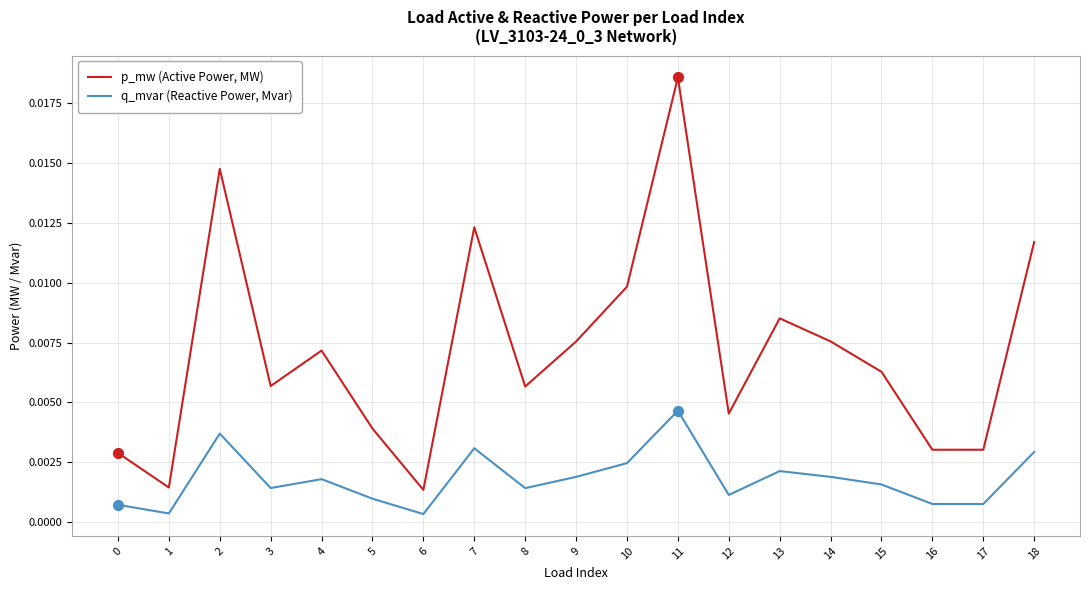

Which series has the widest spread of values?

p_mw (Active Power, MW)